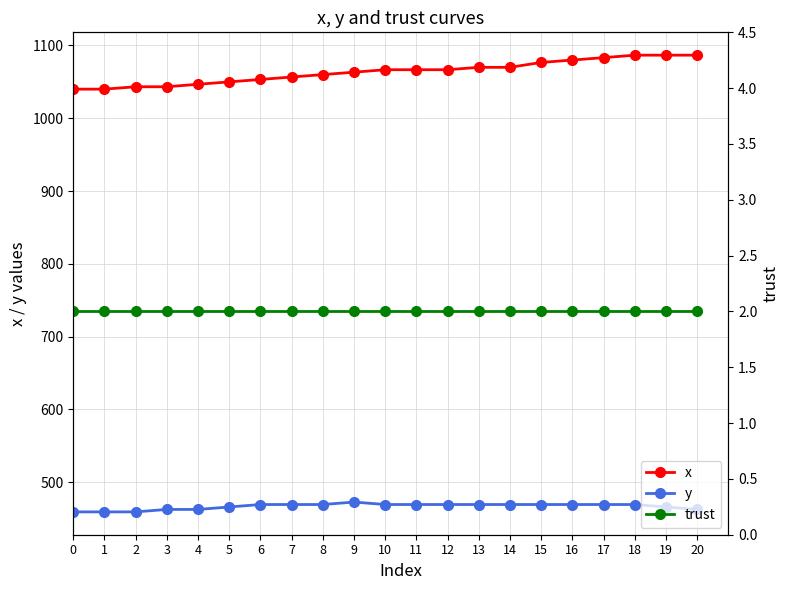

What is the difference between the x values at 20 and 9?

23.4